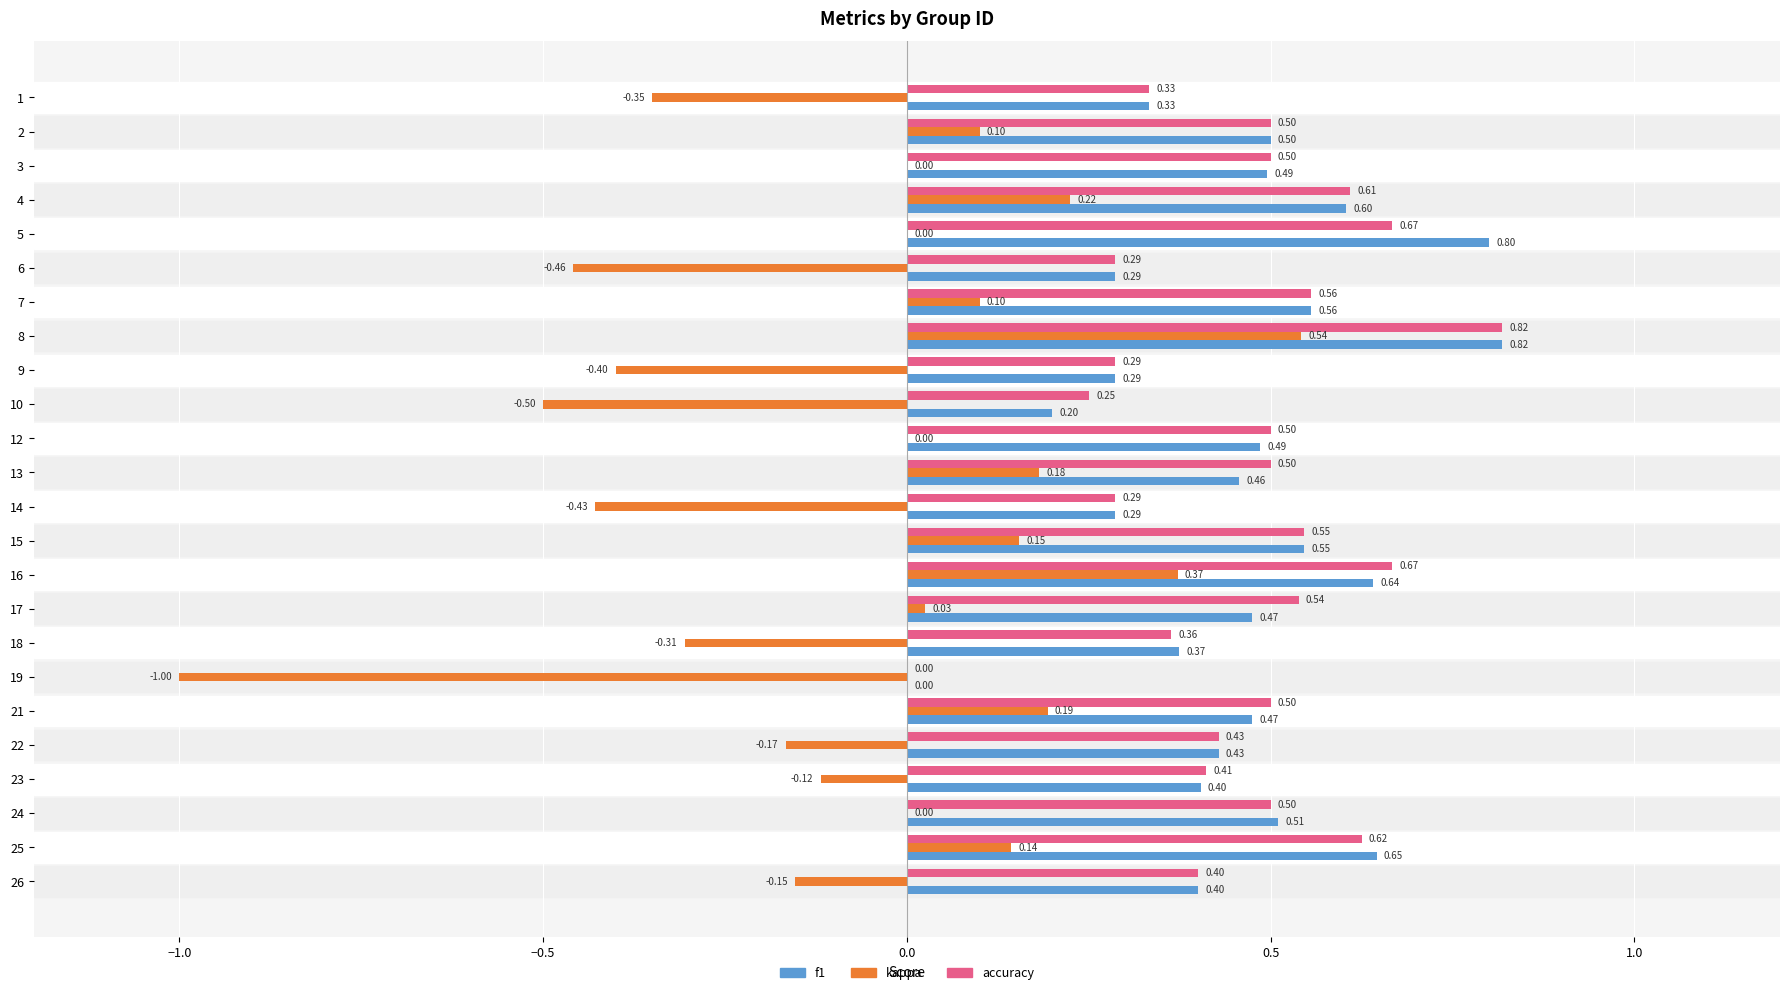

Which series has the largest total across all categories?

accuracy